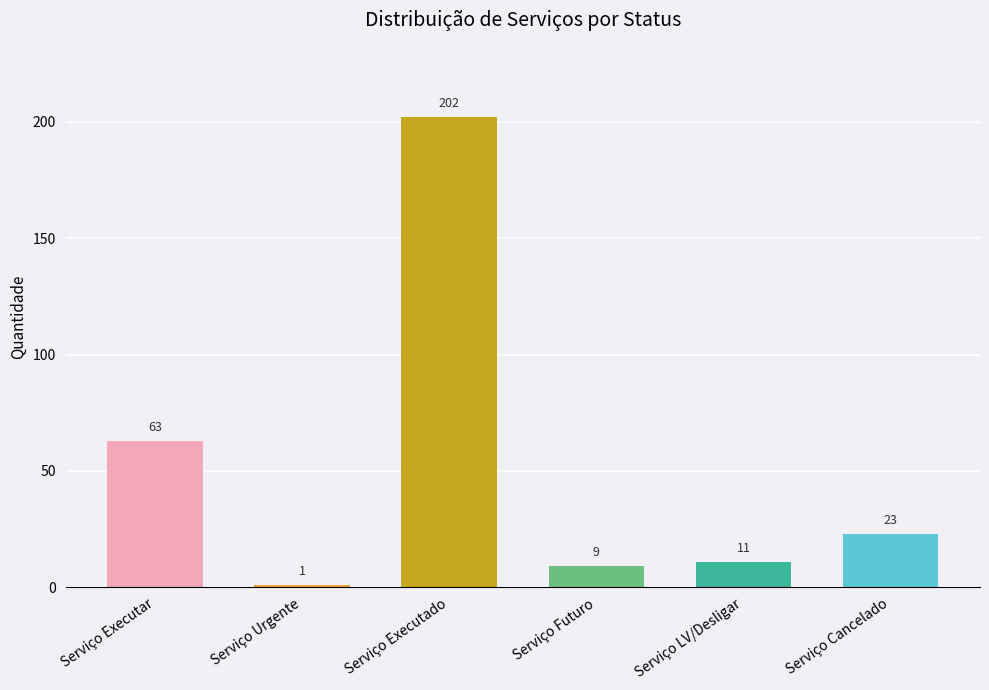

What is the average value?

52